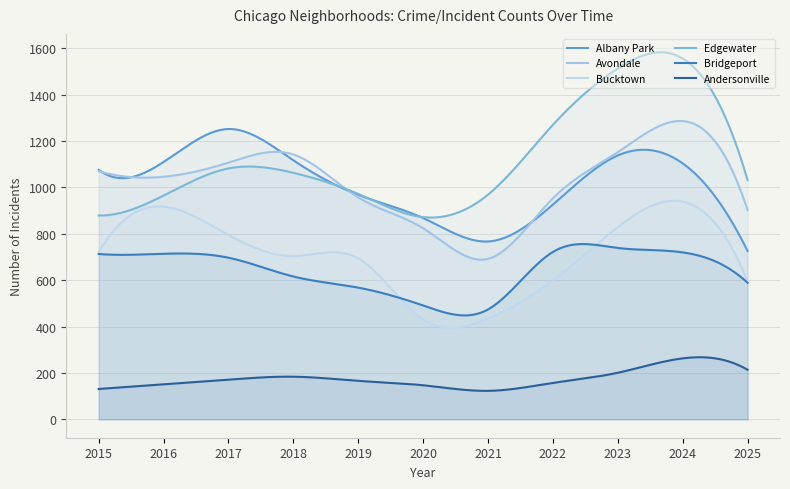

True or false: Avondale has more than 2 points higher than both neighbors.

False